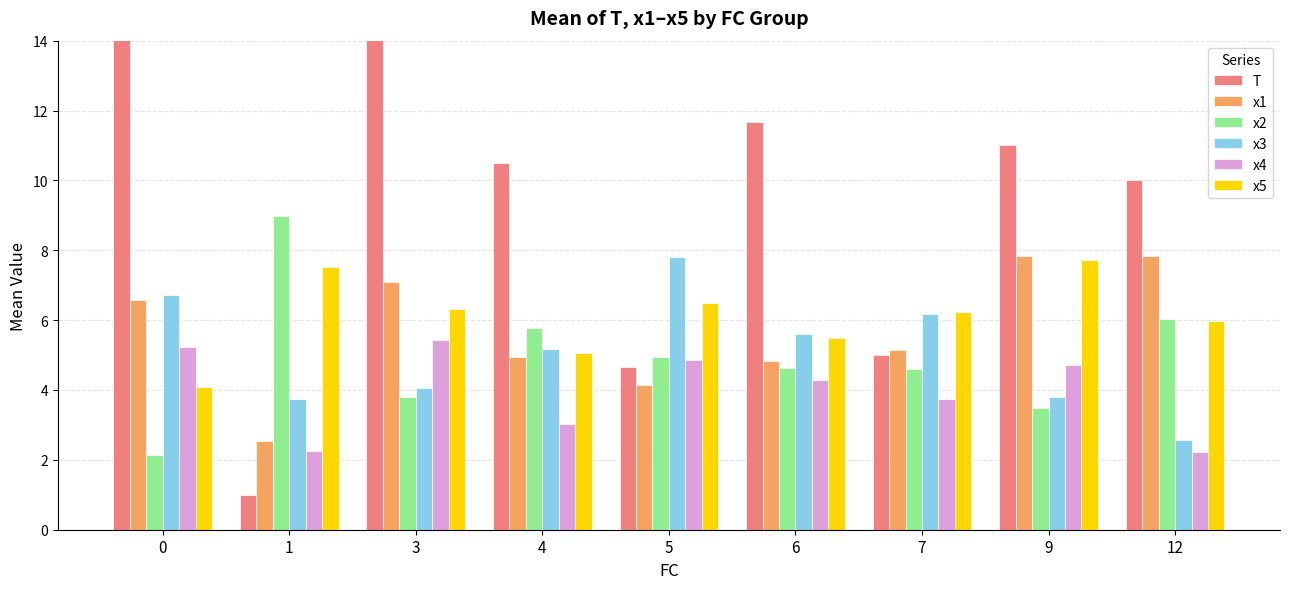

Does the chart contain any negative values?

No